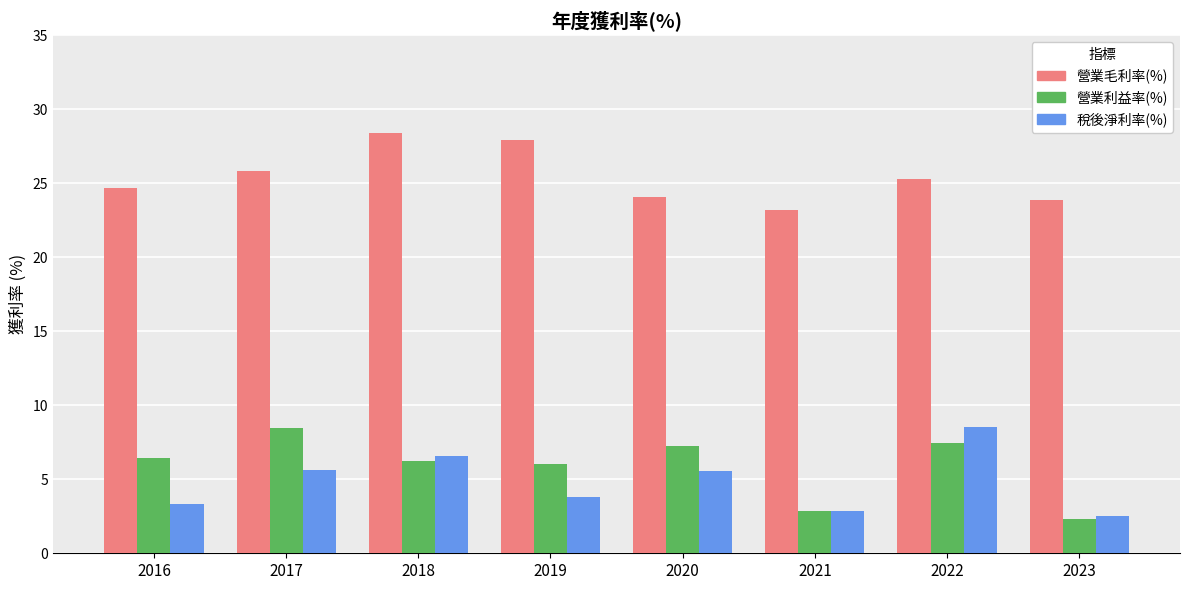

What is the value of the 稅後淨利率(%) bar at the 4th from the left?

3.8